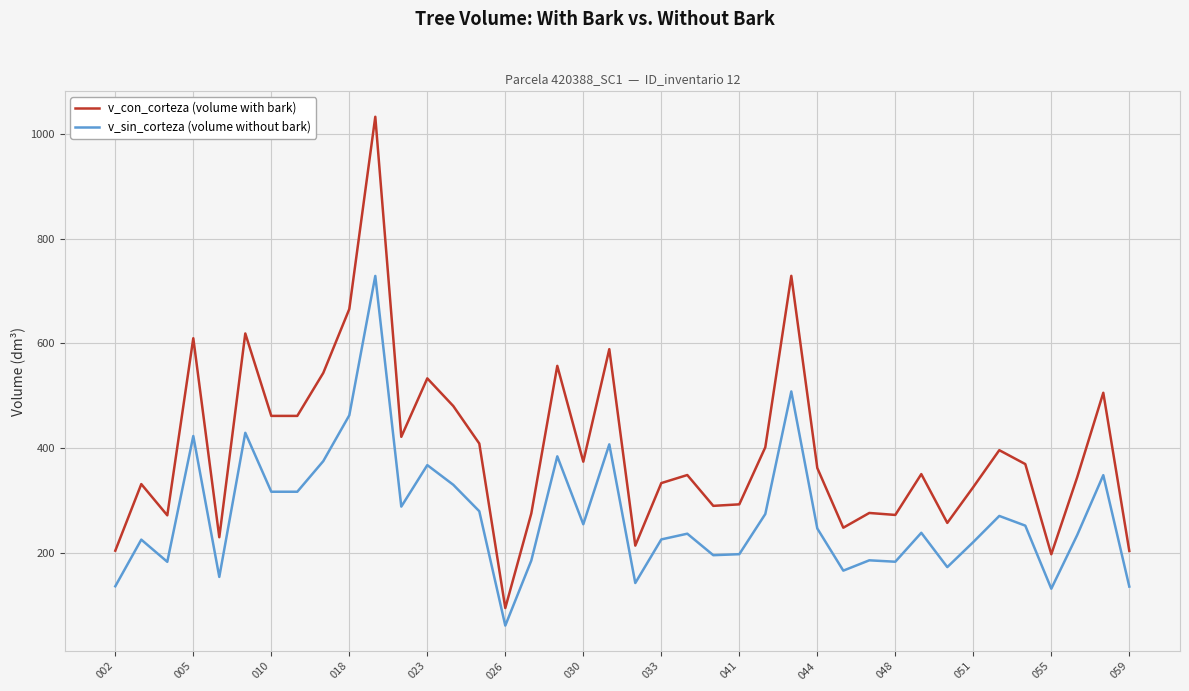

What is the difference between the maximum and minimum values in the v_sin_corteza (volume without bark) series?

666.8